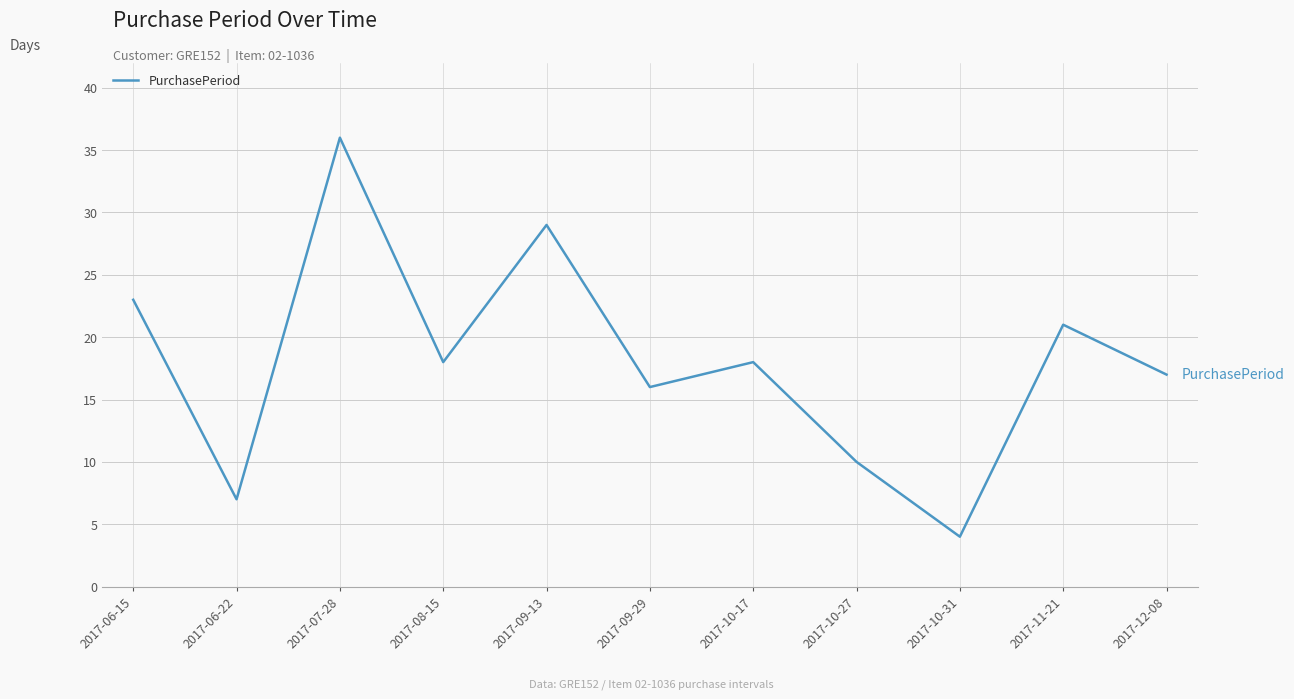

At which label is the value closest to 20?

2017-11-21